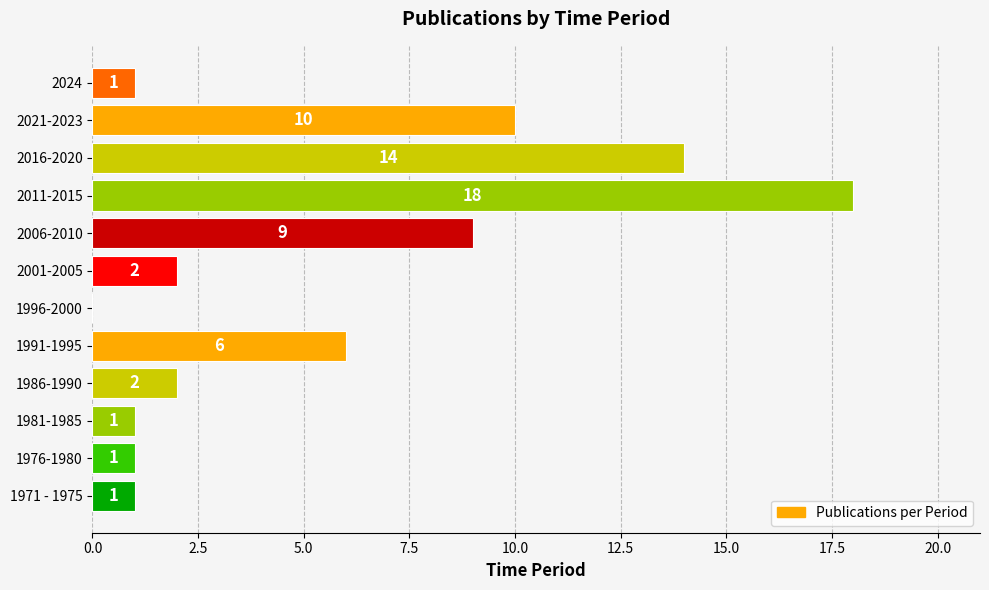

What is the ratio of the value at 2021-2023 to the value at 1991-1995?

1.7